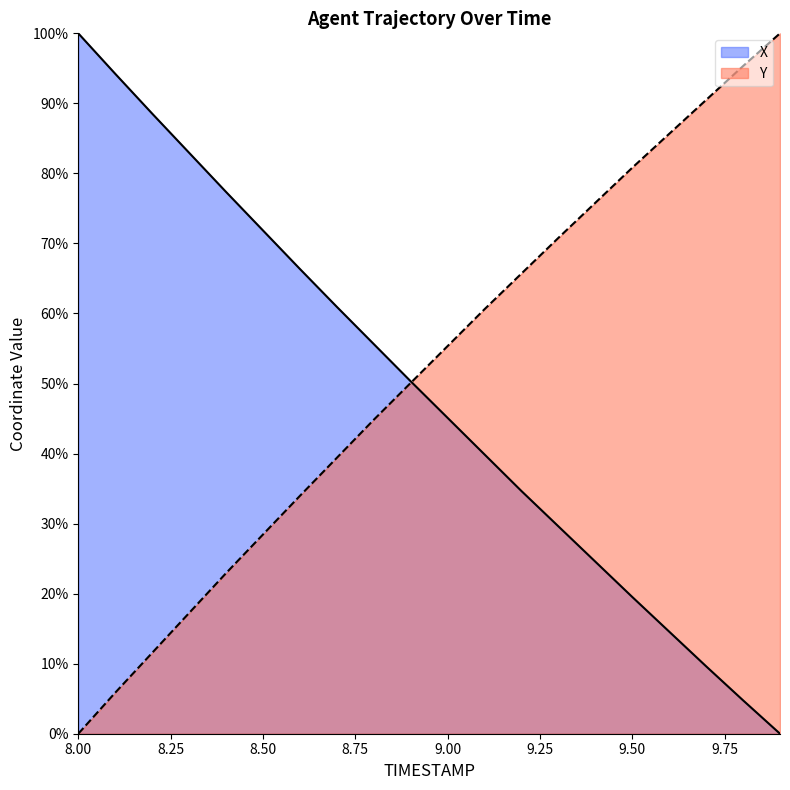

What is the label of the 1st point from the left?

8.0